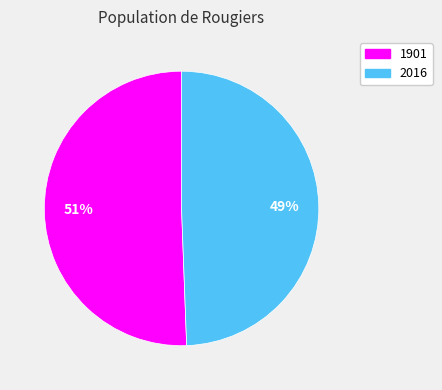

Does 2016 account for over 50% of the chart?

No